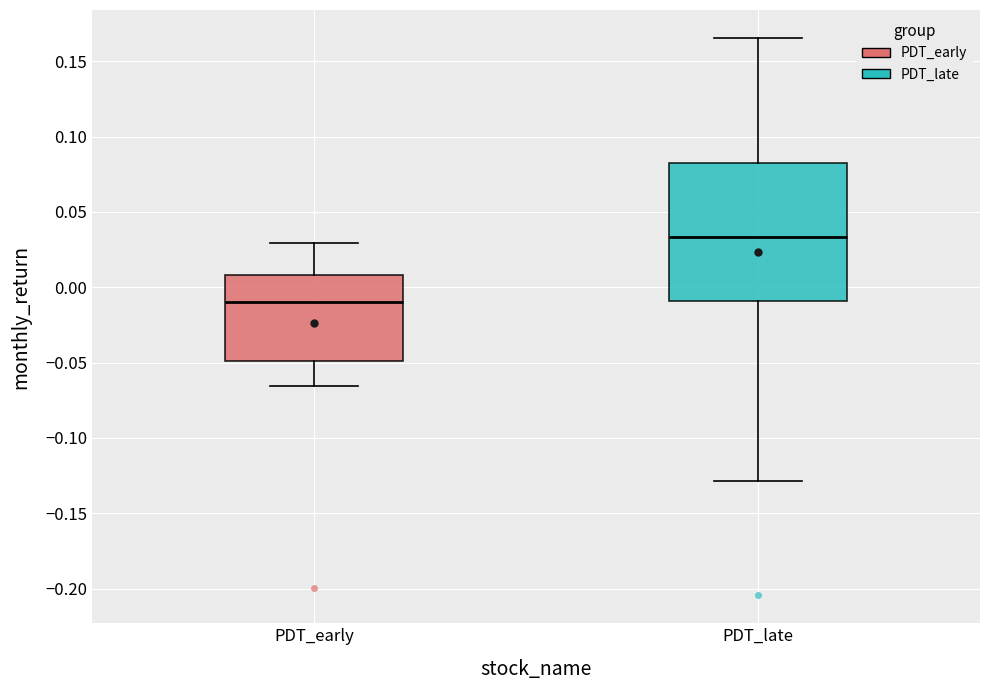

Where is the upper edge of the box for PDT_late on the y-axis? The values are not printed on the chart, so give them approximately, as read against the axis.

0.085